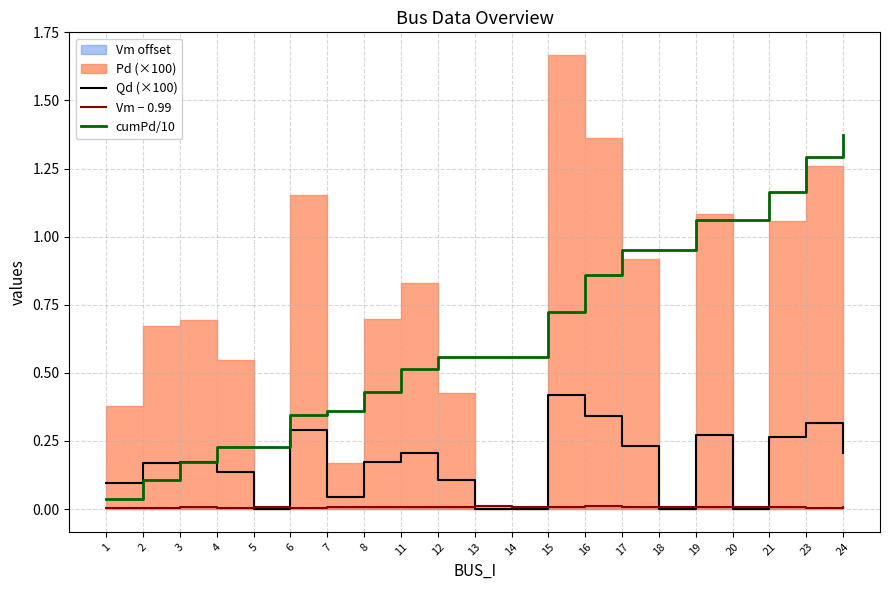

True or false: Qd (×100) has a value of 0.2 at 14.

False